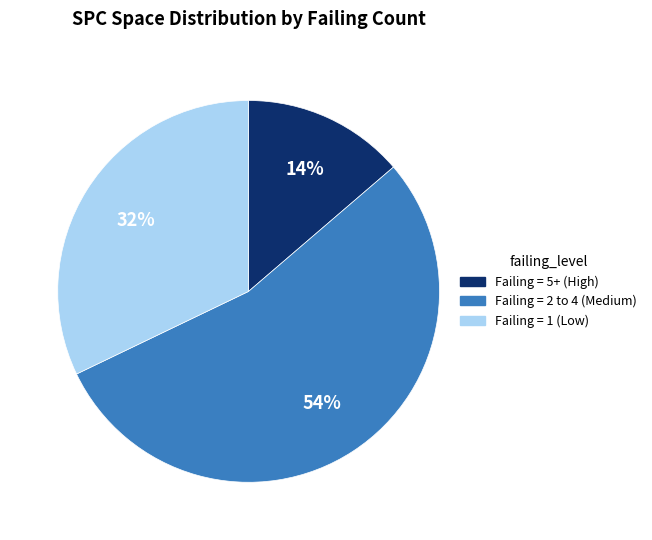

To the nearest percent, what is the average slice percentage?

33%